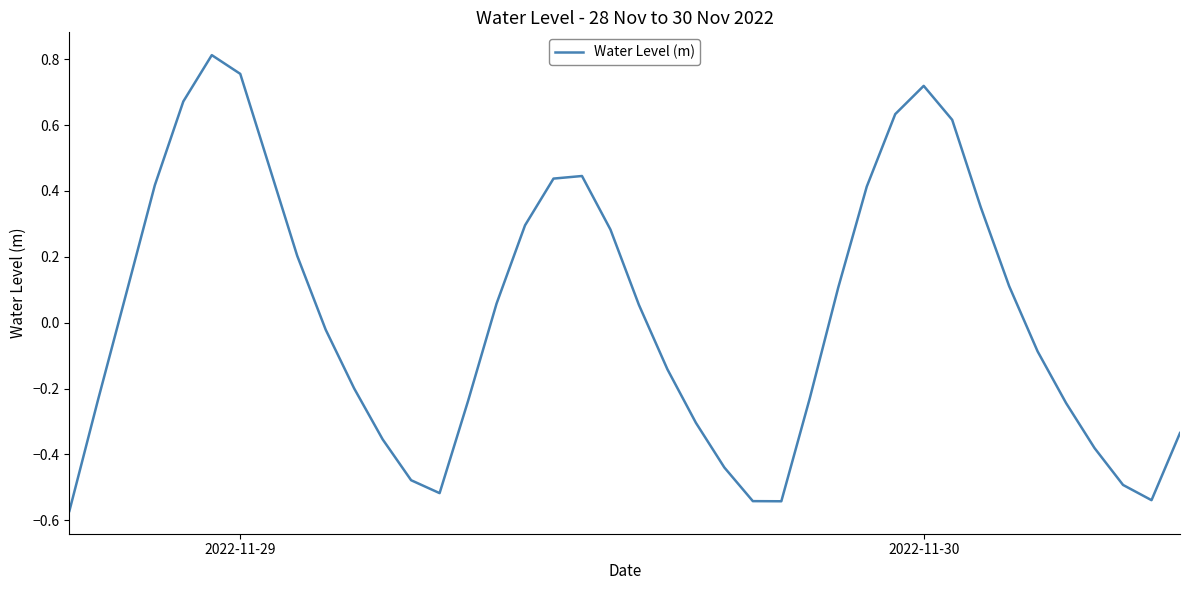

What is the difference between the maximum and minimum values?

1.4